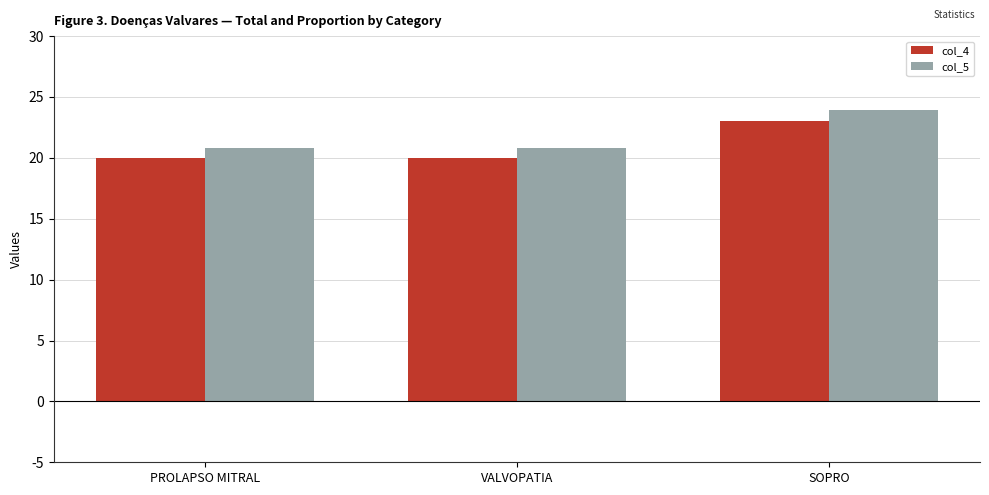

Is it true that col_4 equals 34.4 at PROLAPSO MITRAL?

False